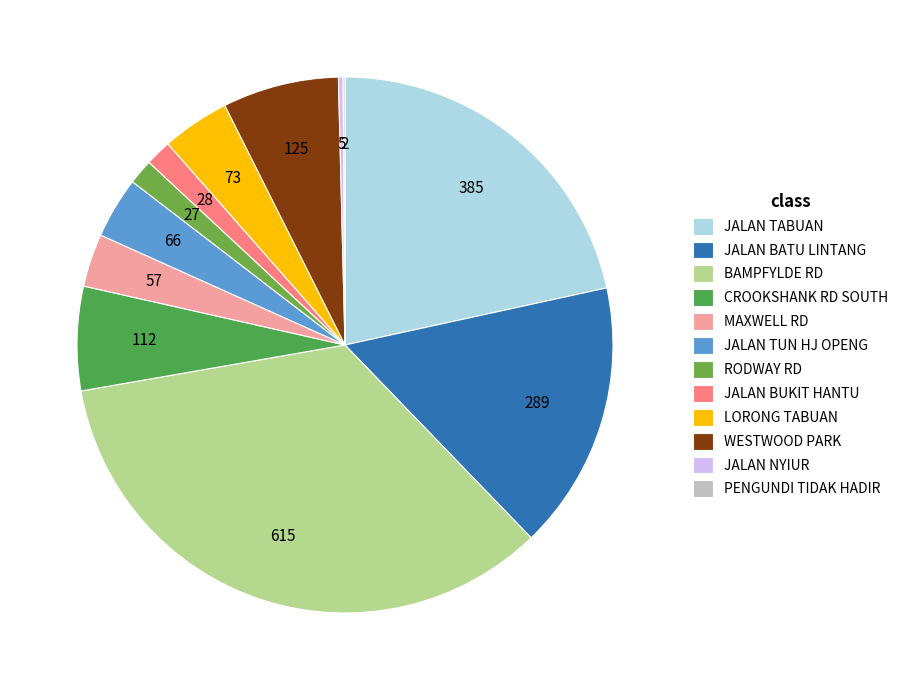

Which has a higher value, MAXWELL RD or JALAN TUN HJ OPENG?

JALAN TUN HJ OPENG